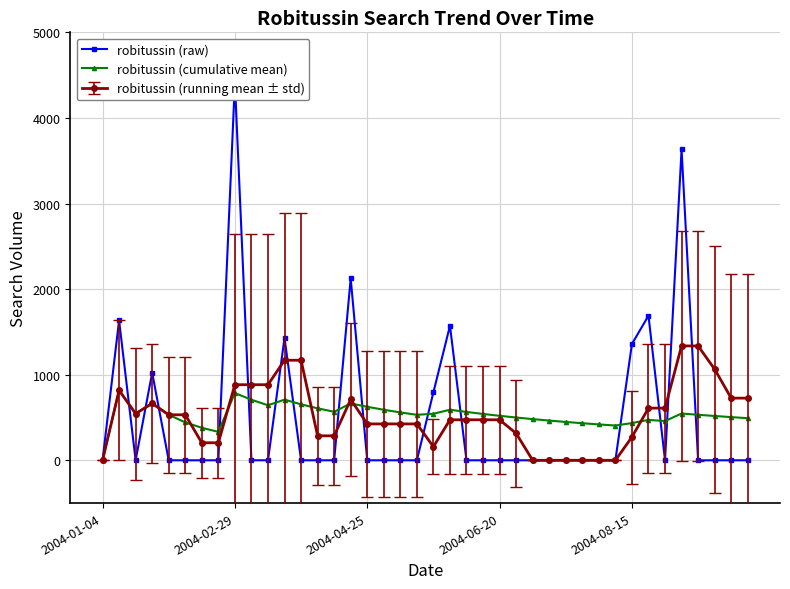

At which label does robitussin (cumulative mean) reach its minimum?

2004-01-04